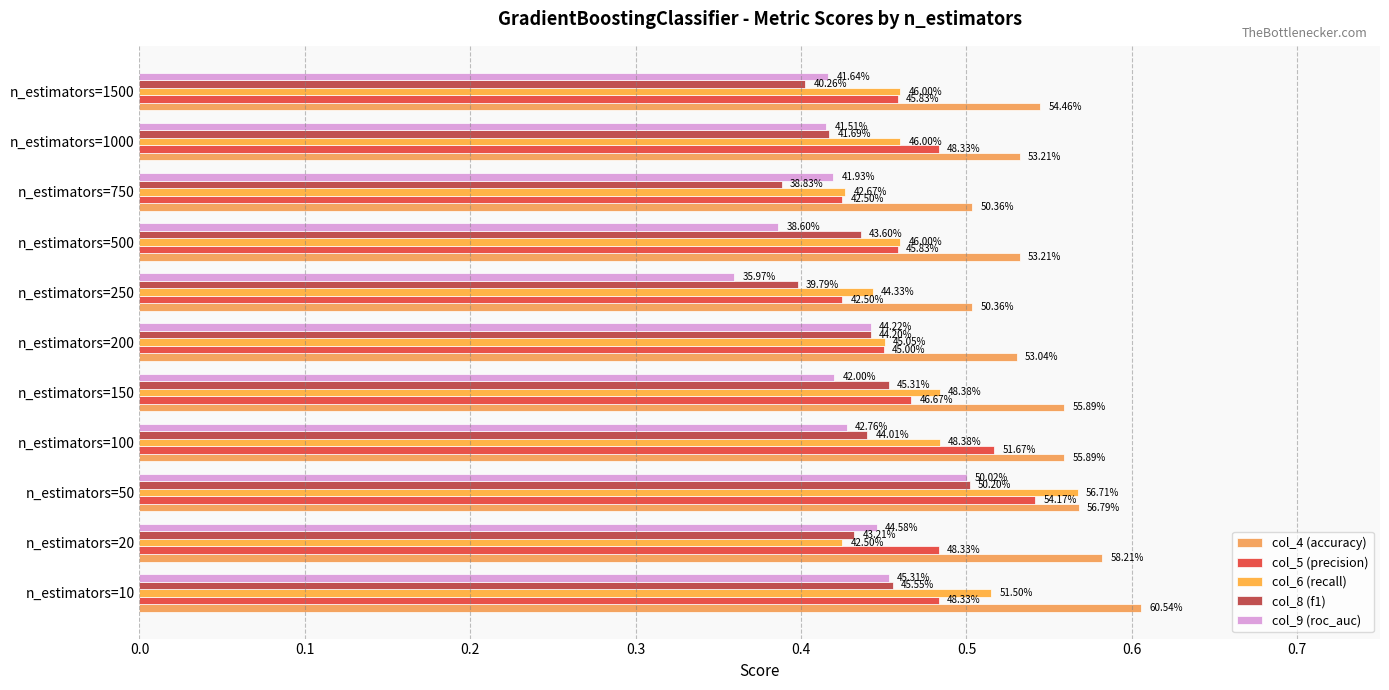

How many data points does each series have?

11